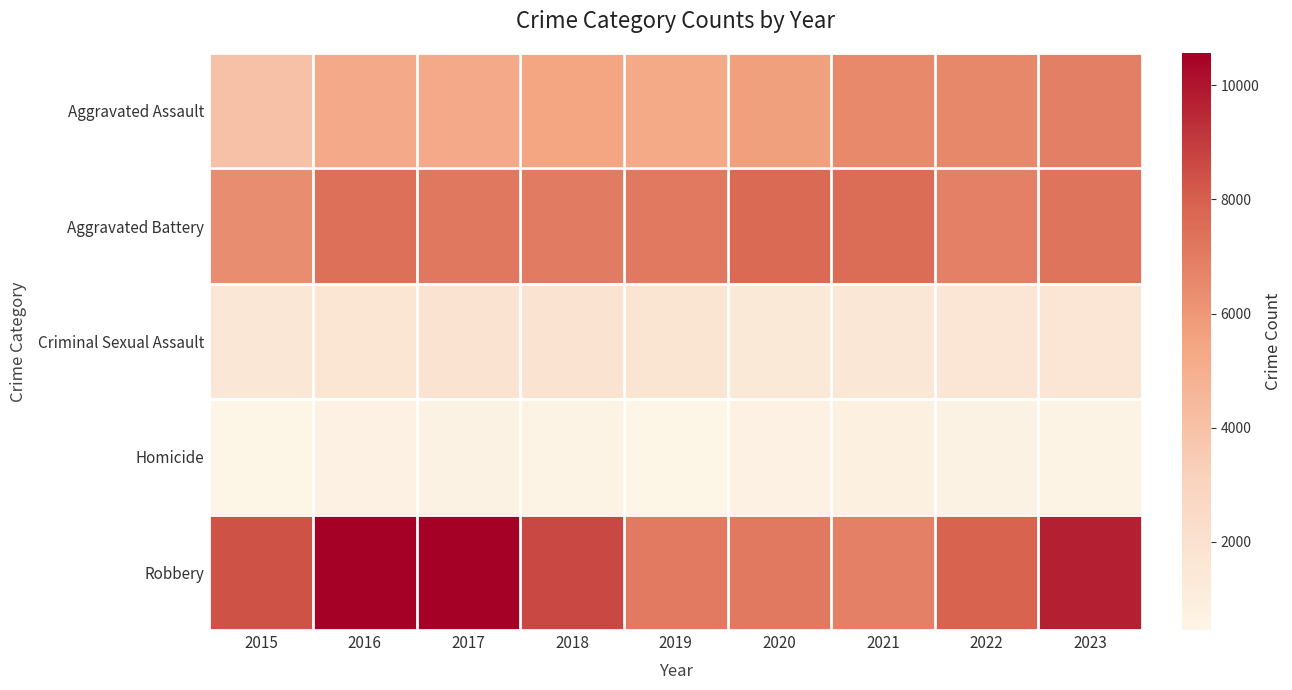

Which series has the largest total across all categories?

Robbery